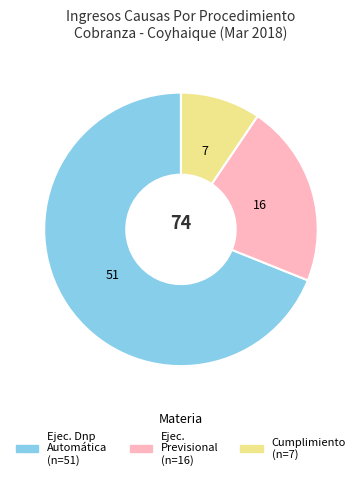

Does any single category account for the majority?

Yes